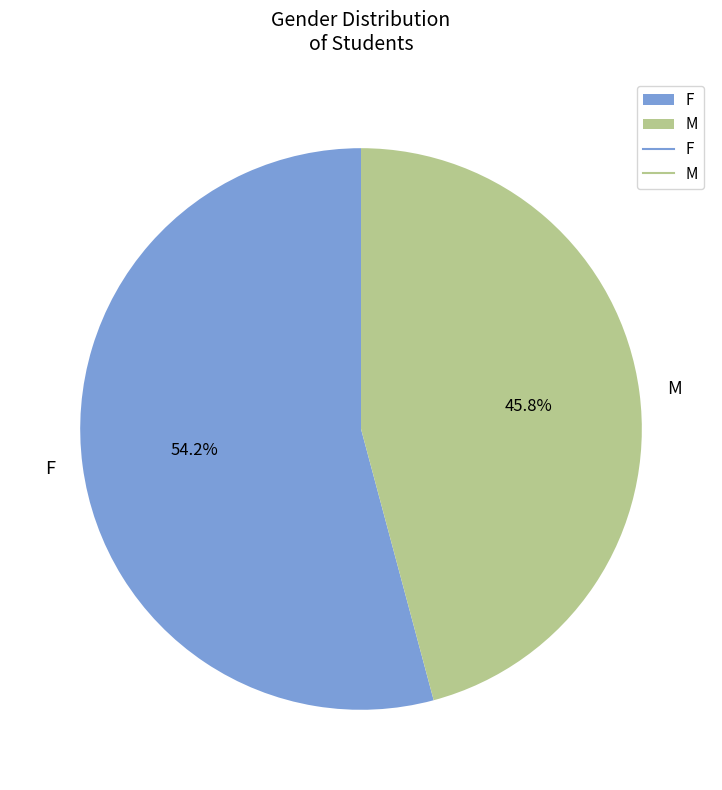

True or false: M accounts for 52% of the total.

False